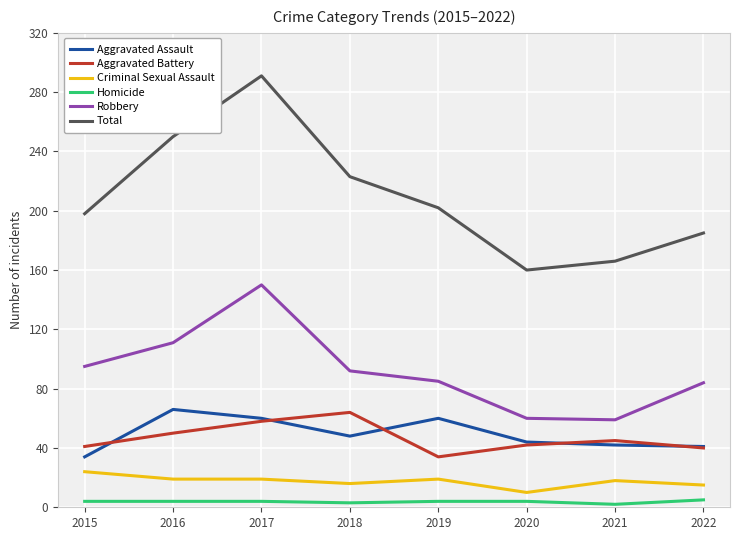

Which series has the widest spread of values?

Total